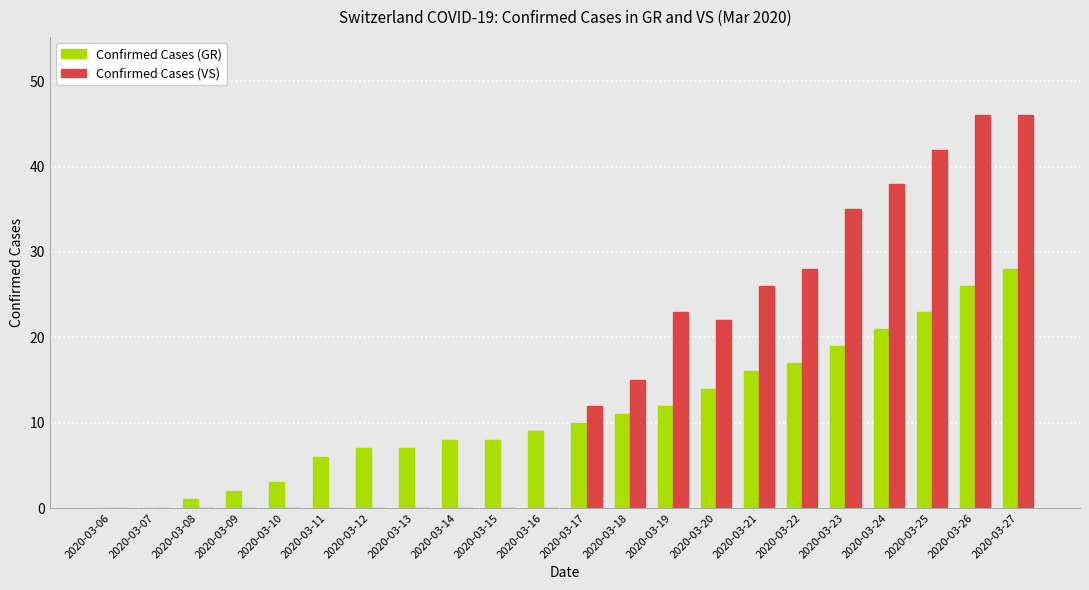

What is the average value of the Confirmed Cases (VS) series?

15